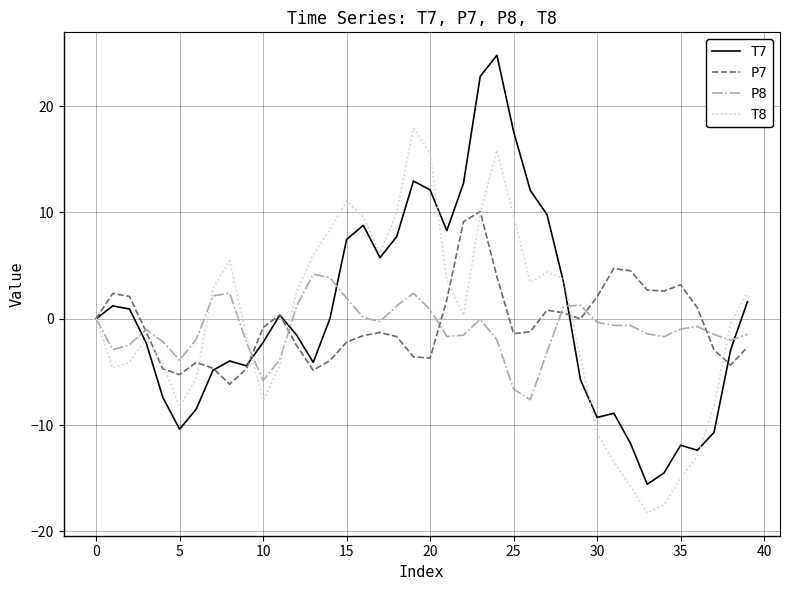

What is the maximum value shown in the chart?

24.8